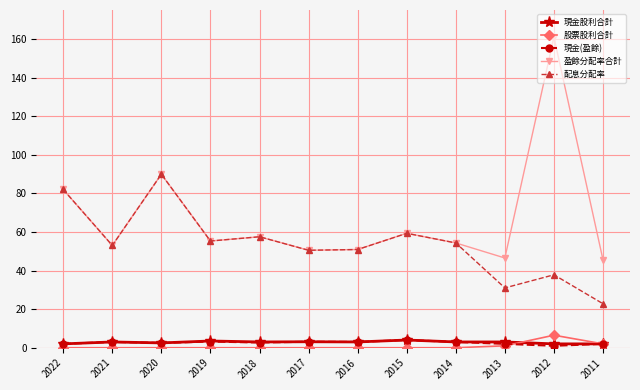

True or false: 現金(盈餘) has a value of 2.0 at 2011.

True